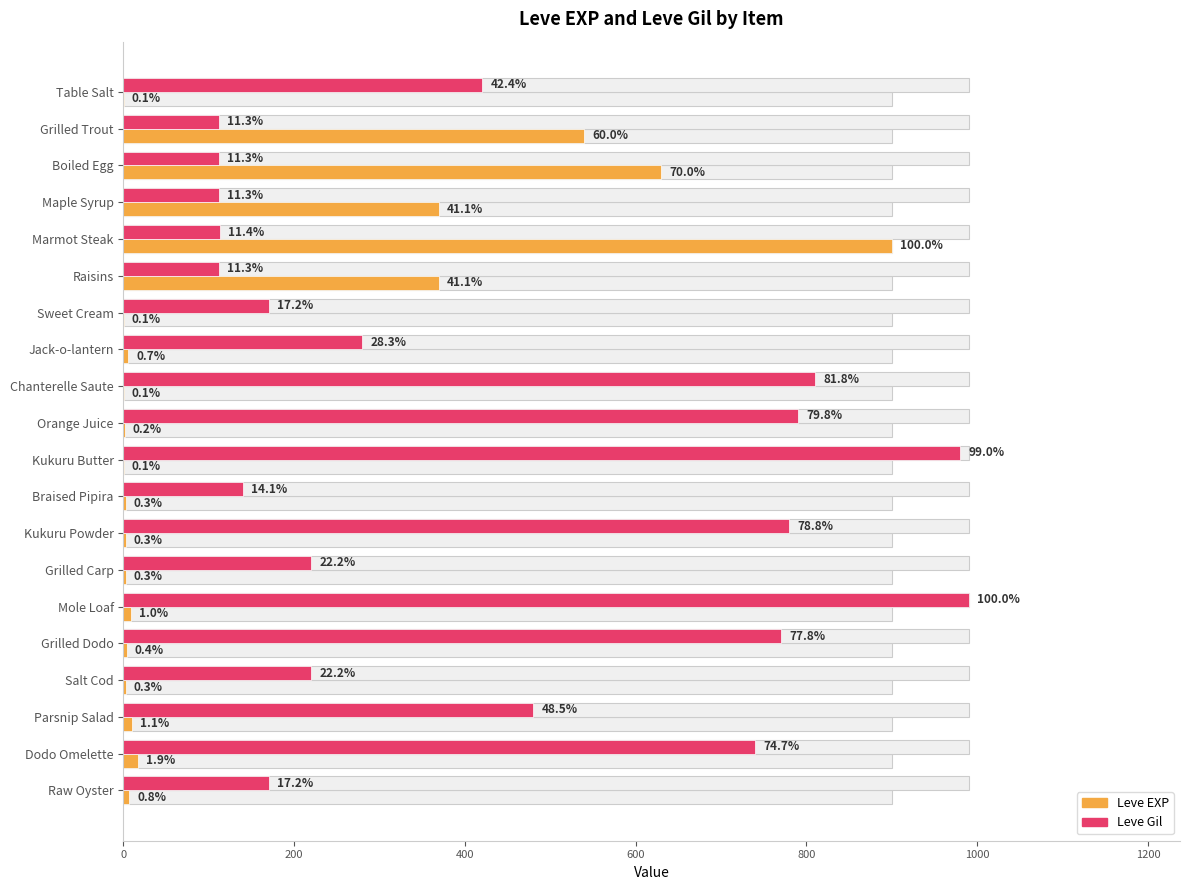

Reading left to right, list all the values displayed in this chart.

Leve EXP: 1	540	630	370	900	370	1	6	1	2	1	3	3	3	9	4	3	10	17	7
Leve Gil: 420	112	112	112	113	112	170	280	810	790	980	140	780	220	990	770	220	480	740	170